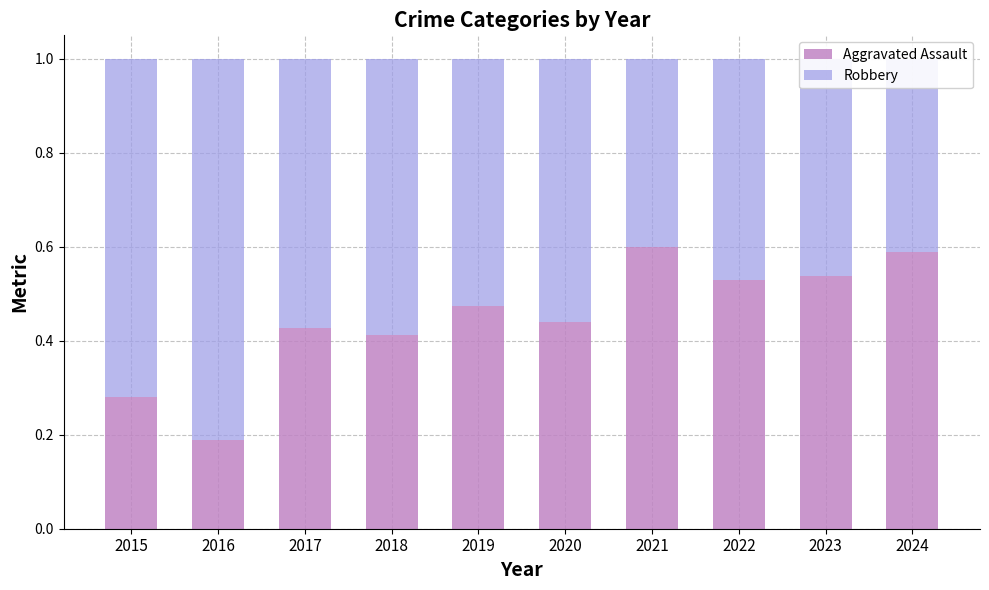

What is the total value across all series at 2019?

1.0